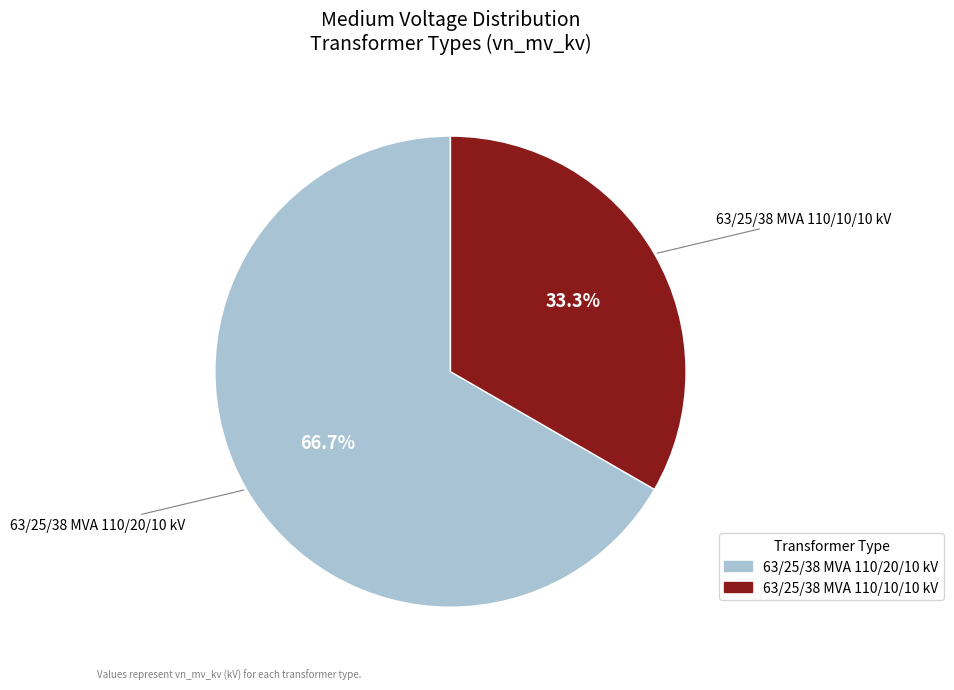

Rank the categories by value from highest to lowest.

63/25/38 MVA 110/20/10 kV, 63/25/38 MVA 110/10/10 kV